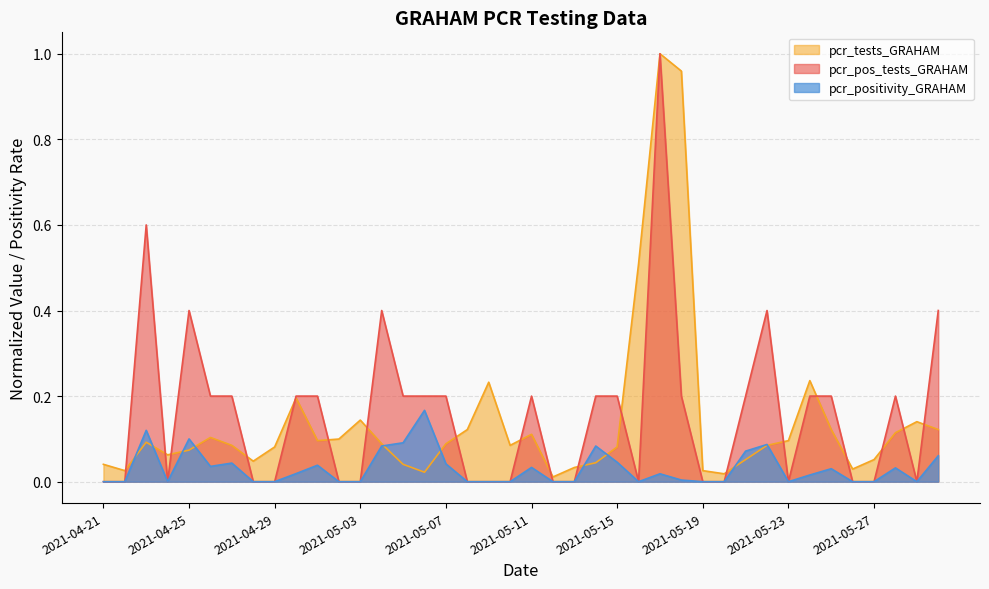

What is the label of the 26th point from the right?

2021-05-05